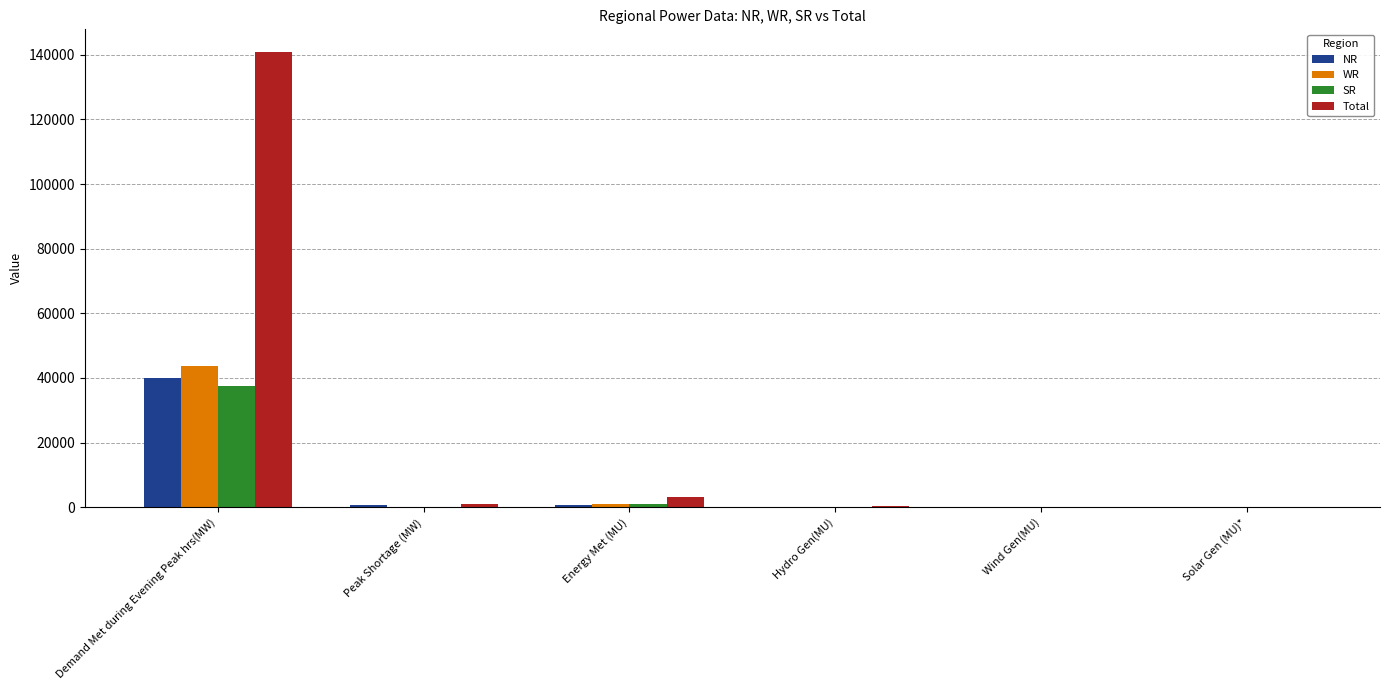

At which category is the sum across all series the highest?

Demand Met during Evening Peak hrs(MW)